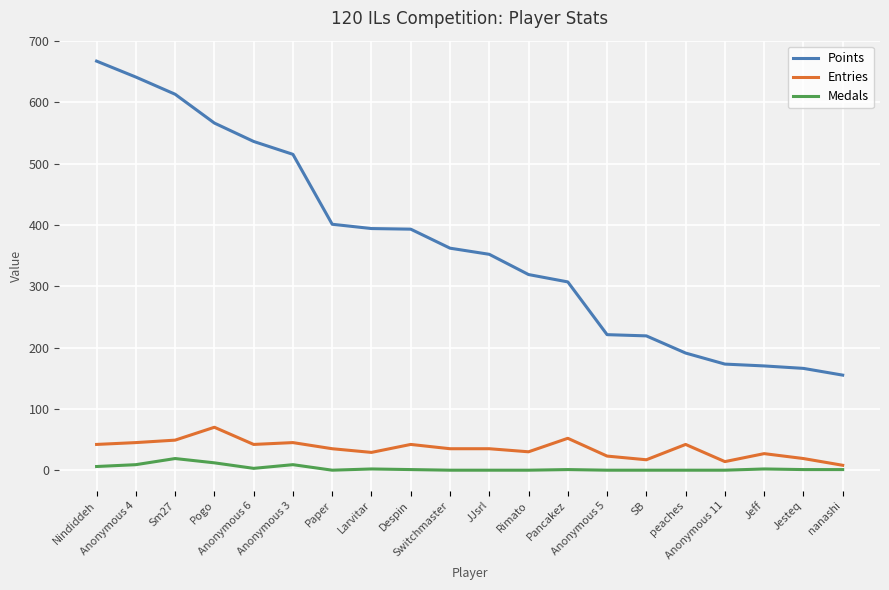

Is it true that Medals equals 3 at Anonymous 6?

True